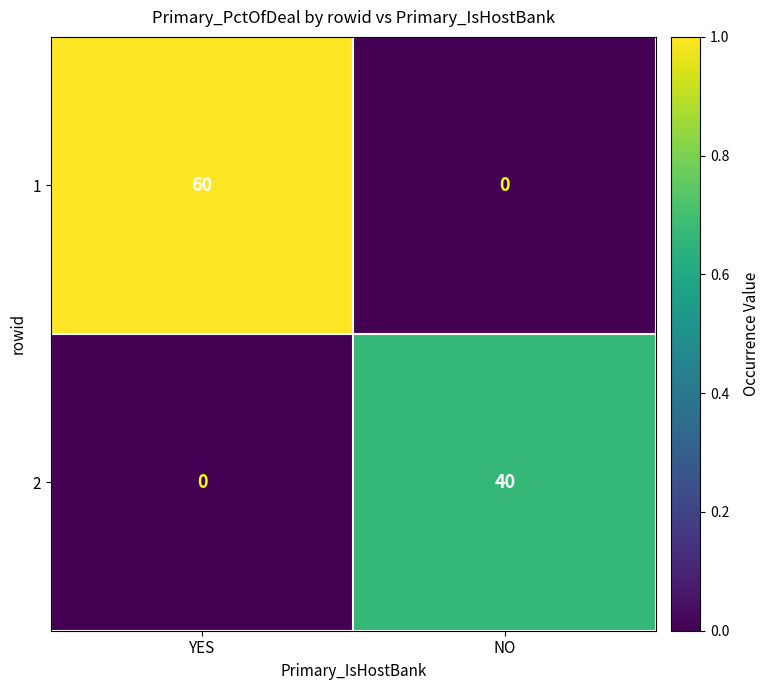

Reading left to right, extract all data points from this chart.

1: YES=60	NO=0
2: YES=0	NO=40